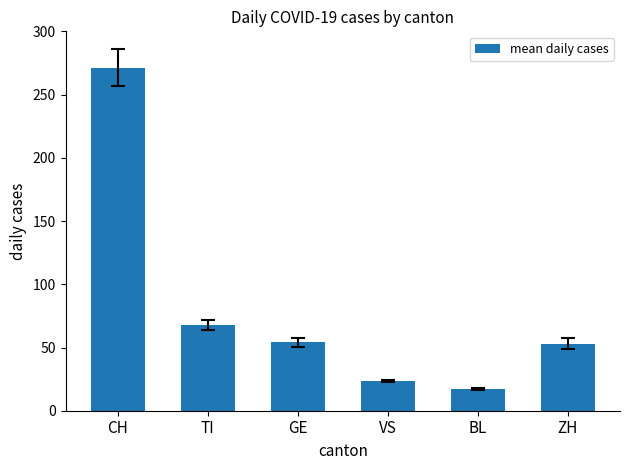

Which has a higher value, BL or GE?

GE